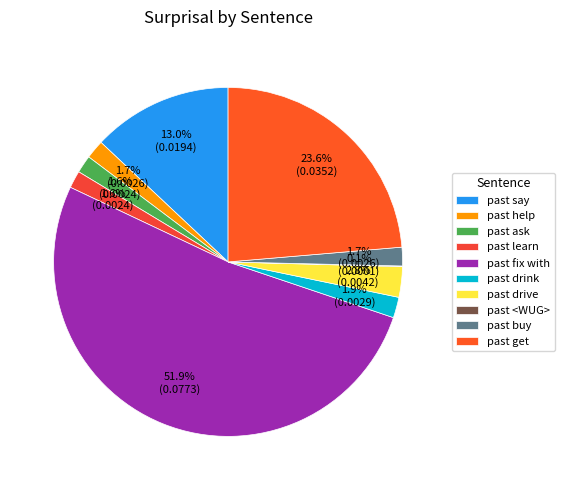

Is it true that past get is 15% of the pie?

False